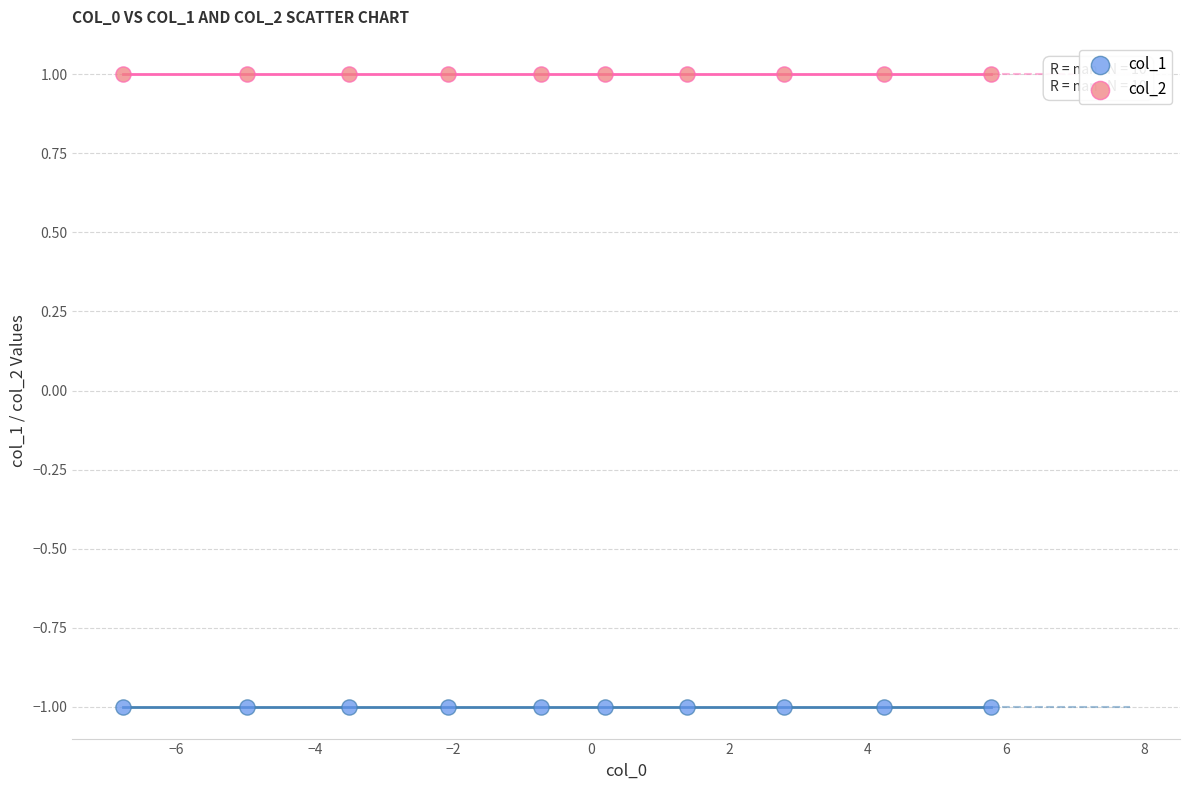

Which series reaches the minimum Y coordinate?

col_1